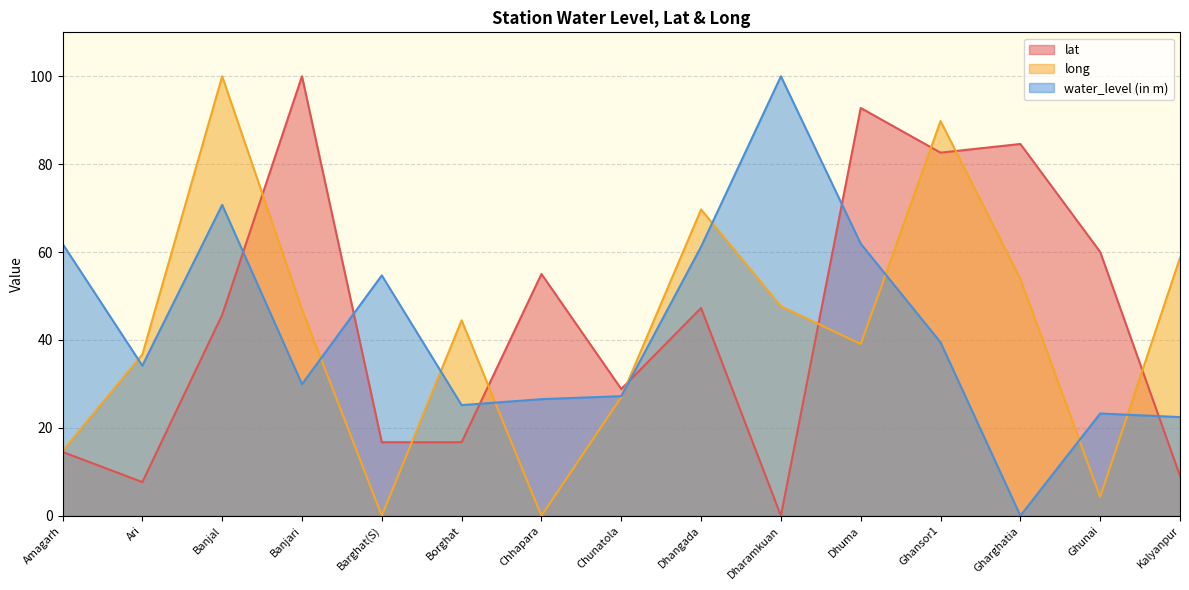

What is the sum of all long values?

632.9